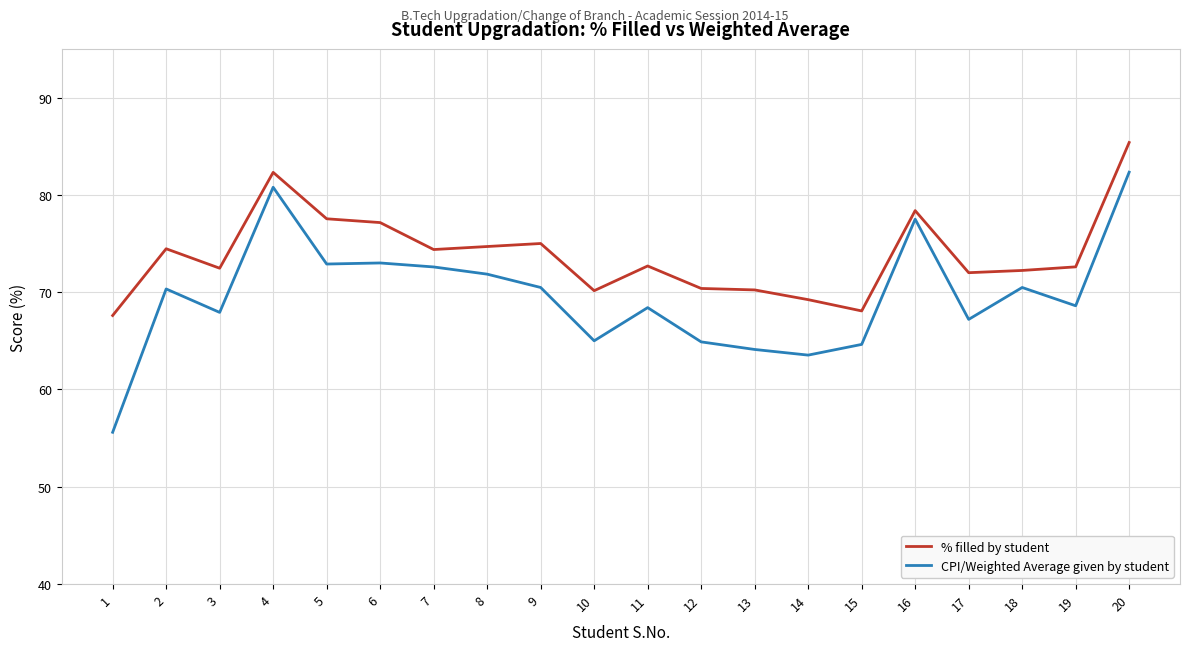

The CPI/Weighted Average given by student series shows 55.6 at 1. True or false?

True